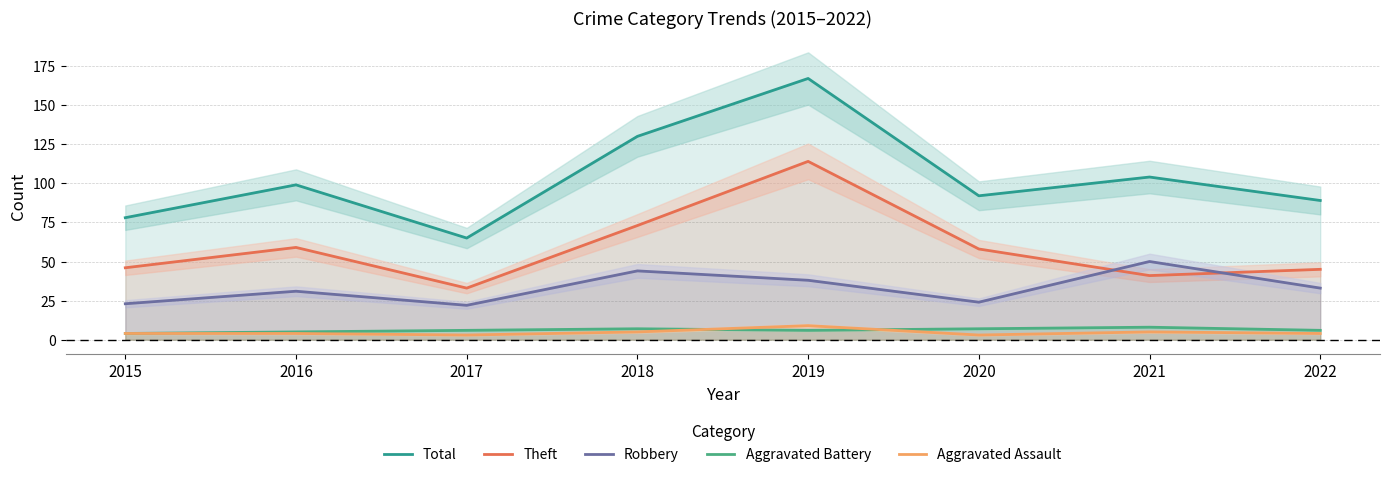

True or false: Total has a value of 78 at 2015.

True